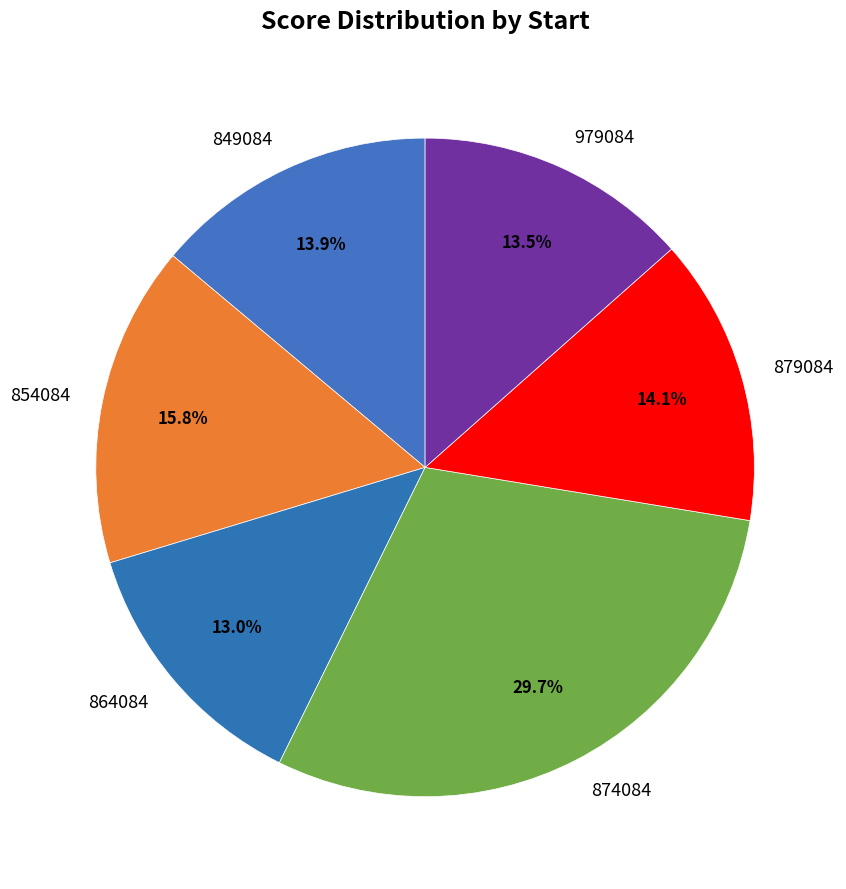

Approximately how many times larger is the value at 879084 compared to 874084?

0.5